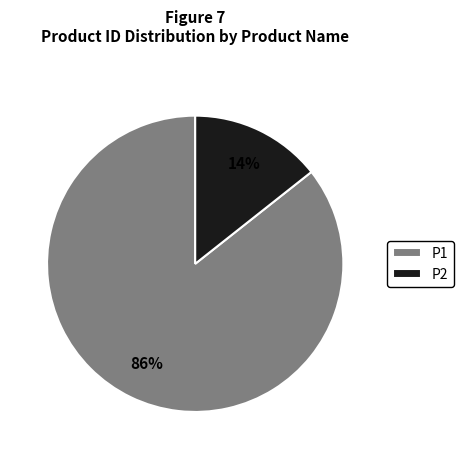

What percentage is the P2 slice, to the nearest percent?

14%